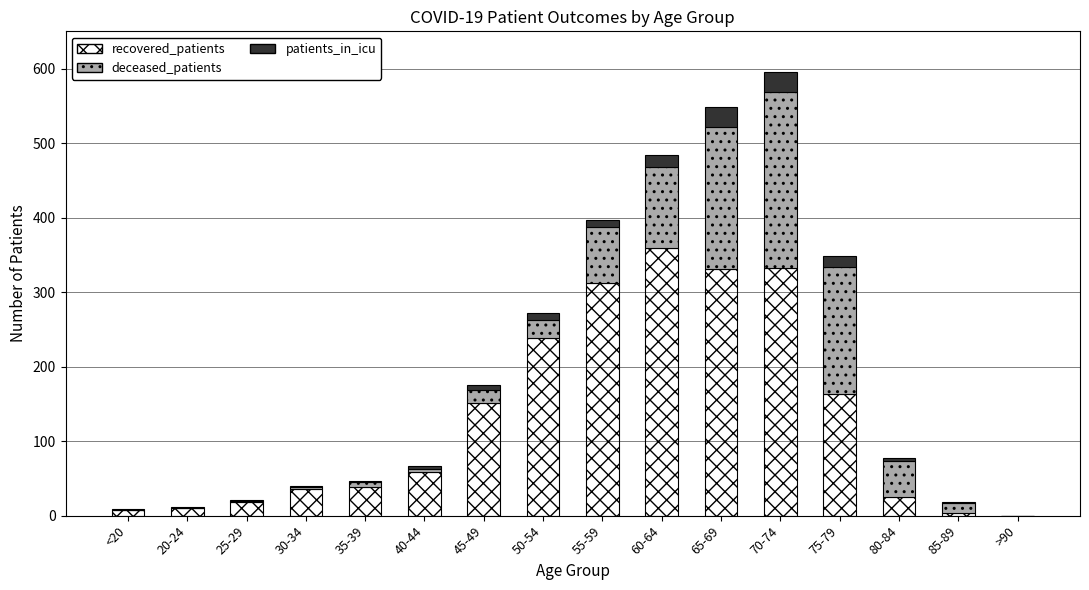

Is it true that recovered_patients equals 573 at 65-69?

False